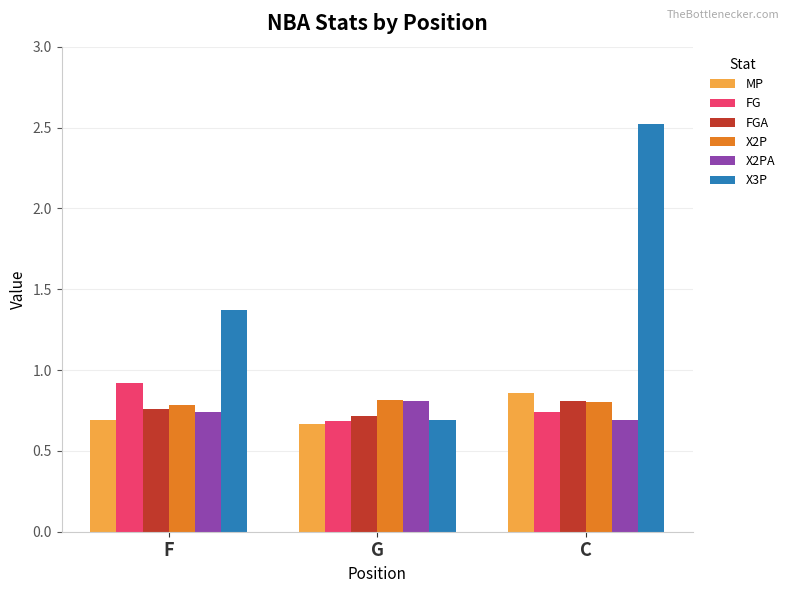

What is the sum of the FGA values at C and G?

1.5